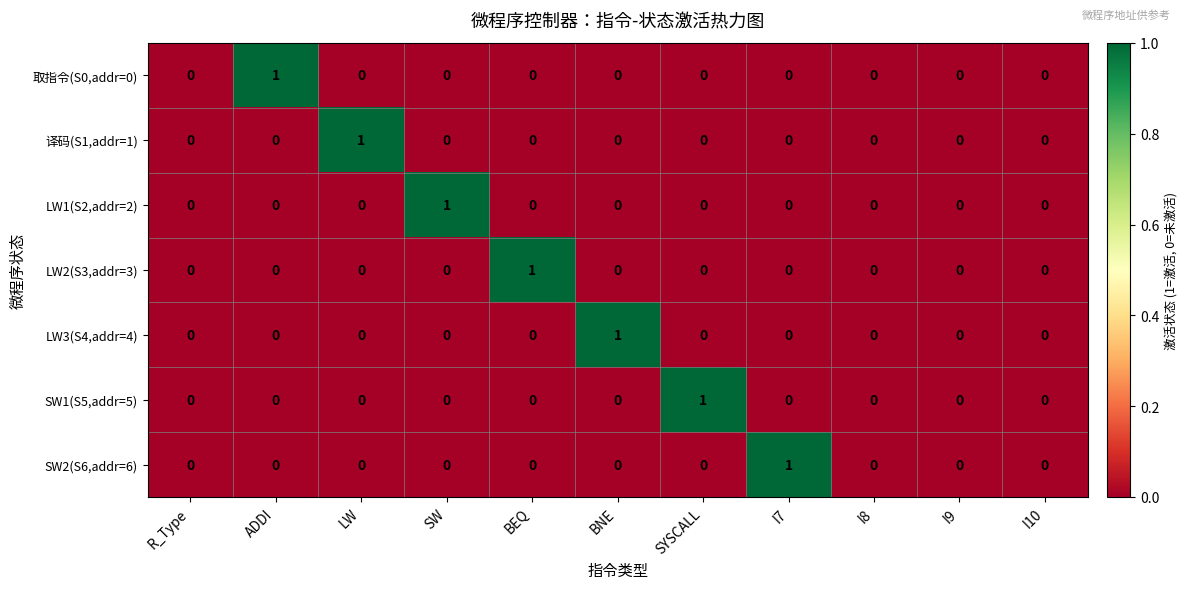

Which series changed the most between SYSCALL and I8?

SW1(S5,addr=5)